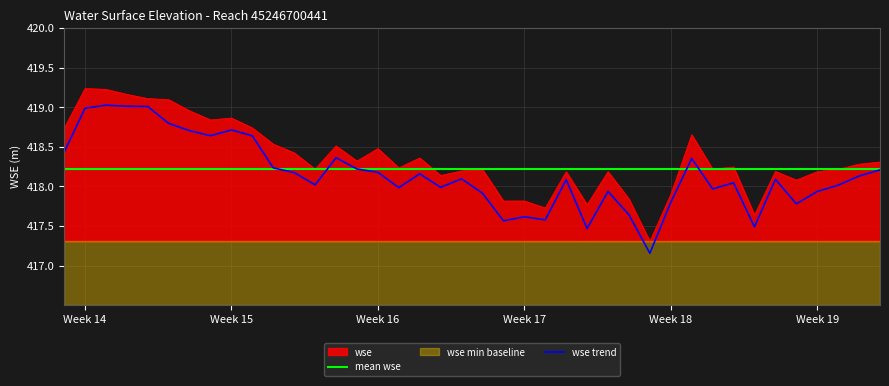

True or false: wse trend and wse intersect in this chart.

False